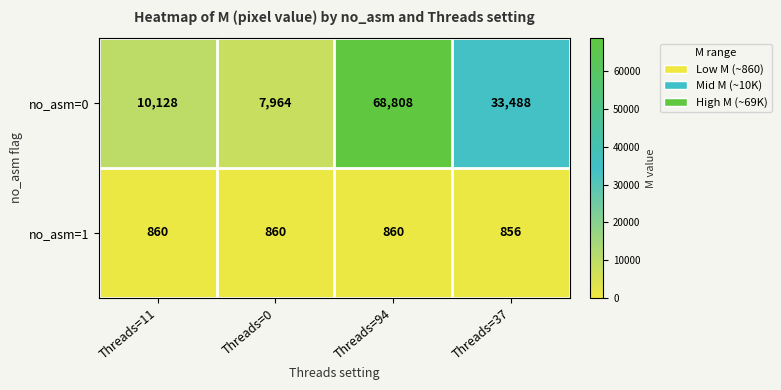

What is the difference between the no_asm=0 values at Threads=0 and Threads=37?

25524